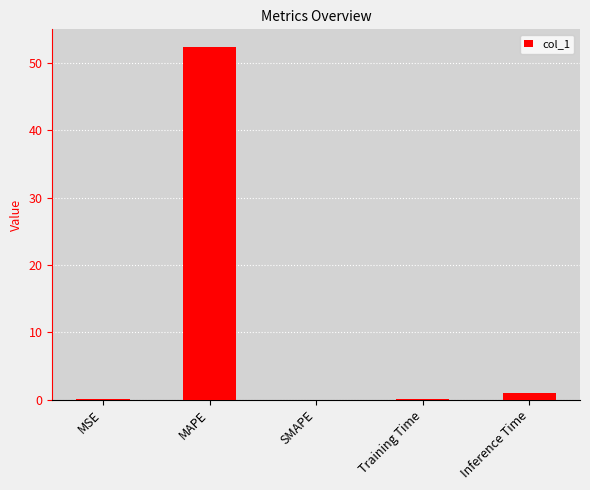

True or false: the data shows 91.8 at MAPE.

False